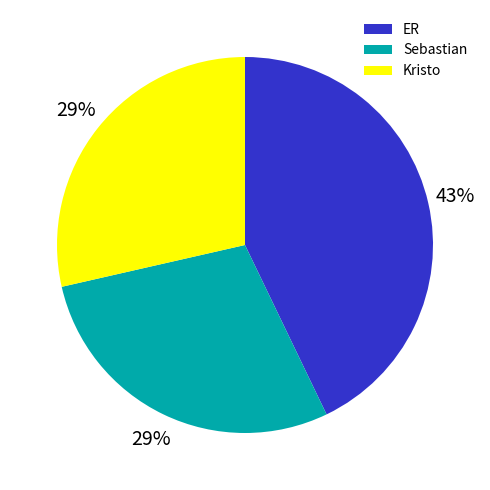

Is it true that ER is 43% of the pie?

True